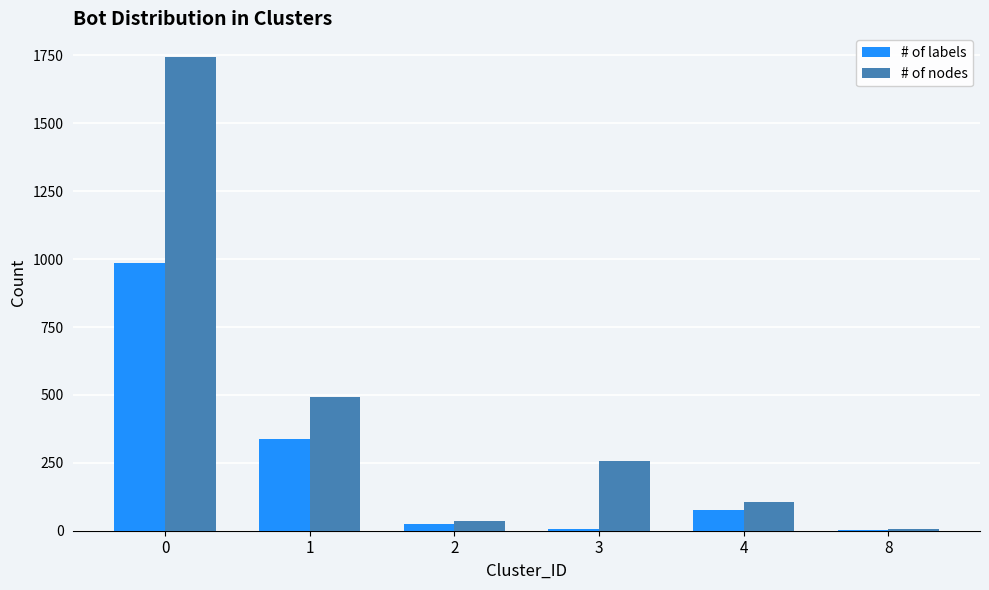

What is the highest value of the # of nodes series?

1744